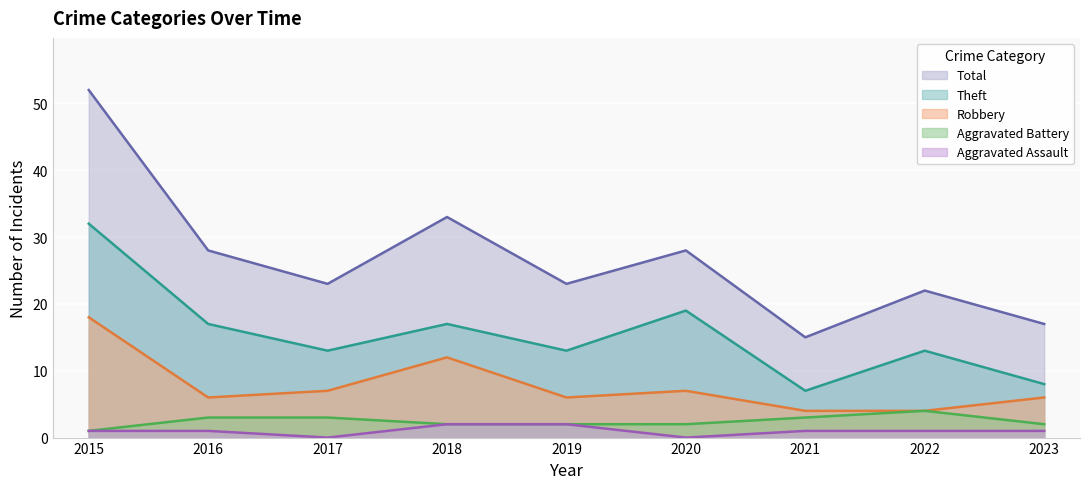

Does the chart display data point markers on the line(s)?

No